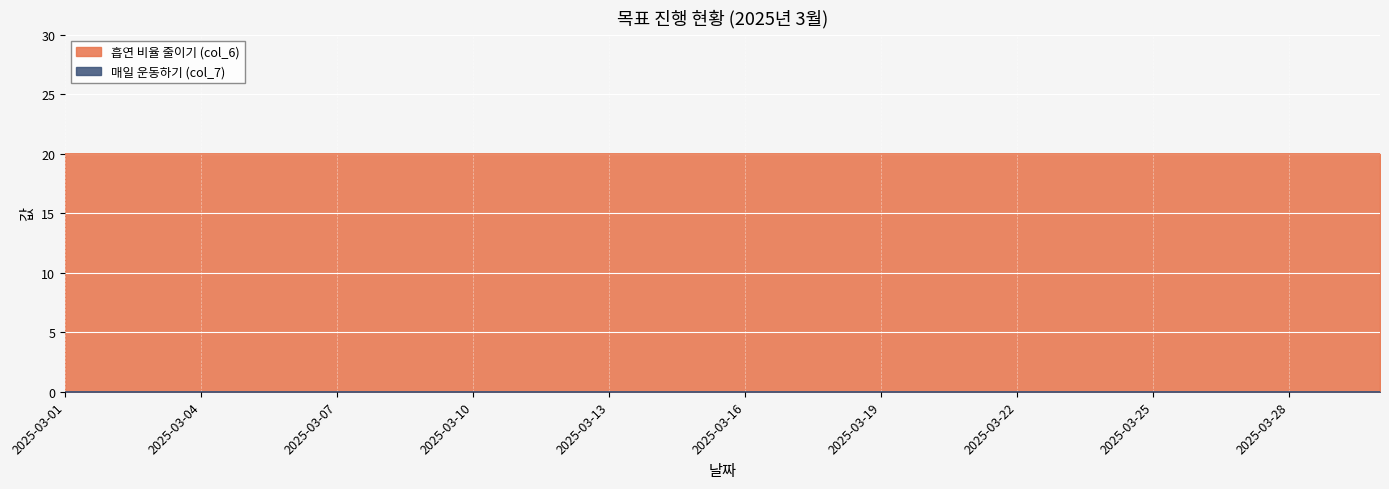

List the labels in order of 매일 운동하기 (col_7) value, smallest first.

2025-03-01, 2025-03-02, 2025-03-03, 2025-03-04, 2025-03-05, 2025-03-06, 2025-03-07, 2025-03-08, 2025-03-09, 2025-03-10, 2025-03-11, 2025-03-12, 2025-03-13, 2025-03-14, 2025-03-15, 2025-03-16, 2025-03-17, 2025-03-18, 2025-03-19, 2025-03-20, 2025-03-21, 2025-03-22, 2025-03-23, 2025-03-24, 2025-03-25, 2025-03-26, 2025-03-27, 2025-03-28, 2025-03-29, 2025-03-30